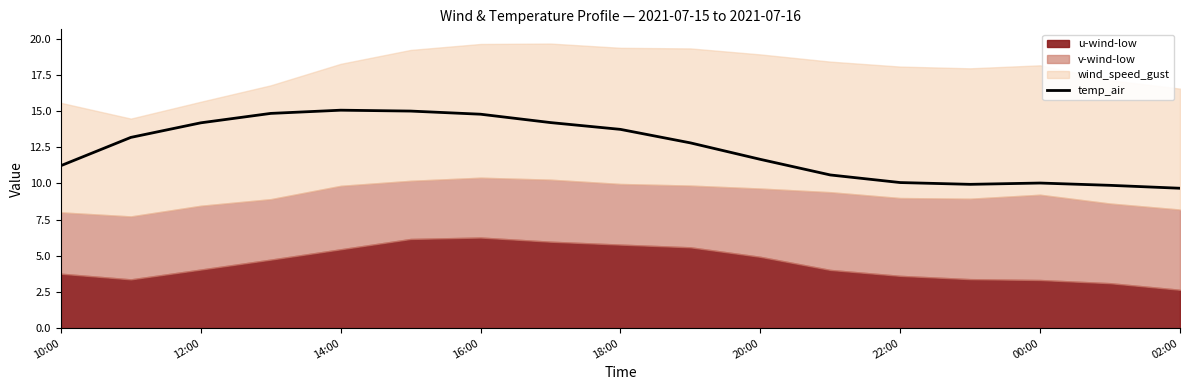

The value of temp_air at 10:00 is 2.8. True or false?

False